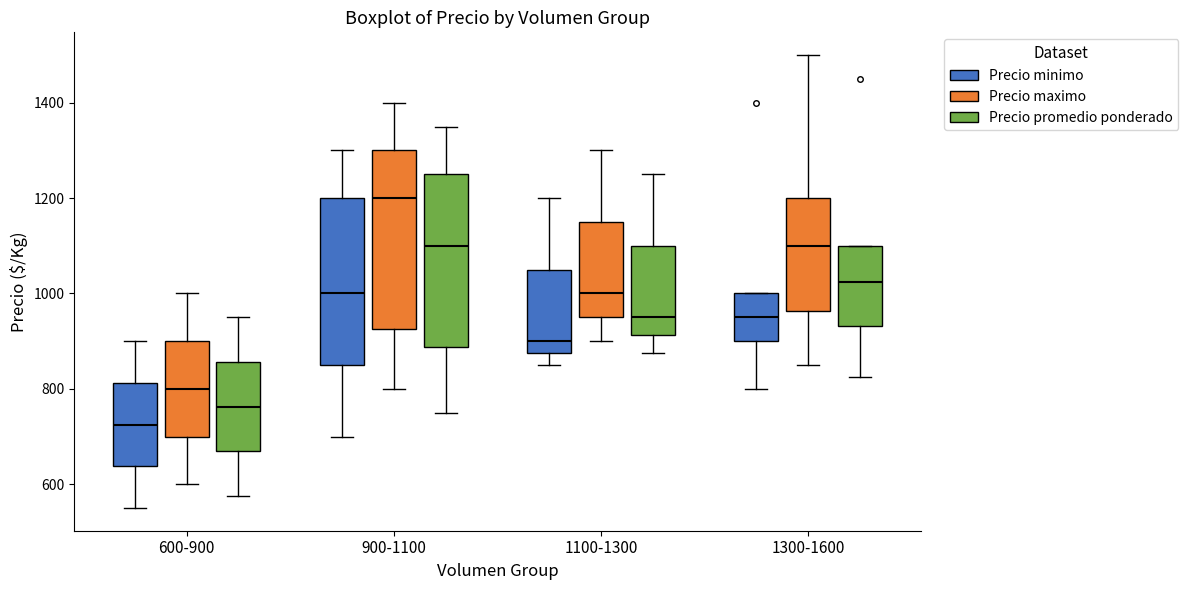

Where is the upper edge of the box for 1100-1300 (Precio promedio ponderado) on the y-axis? The values are not printed on the chart, so give them approximately, as read against the axis.

1100